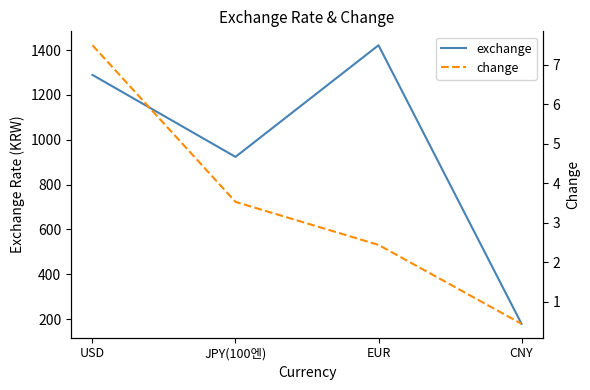

Reading left to right, list all the values displayed in this chart.

exchange: 1289.5	923.9	1421.8	179.3
change: 7.5	3.5	2.4	0.4